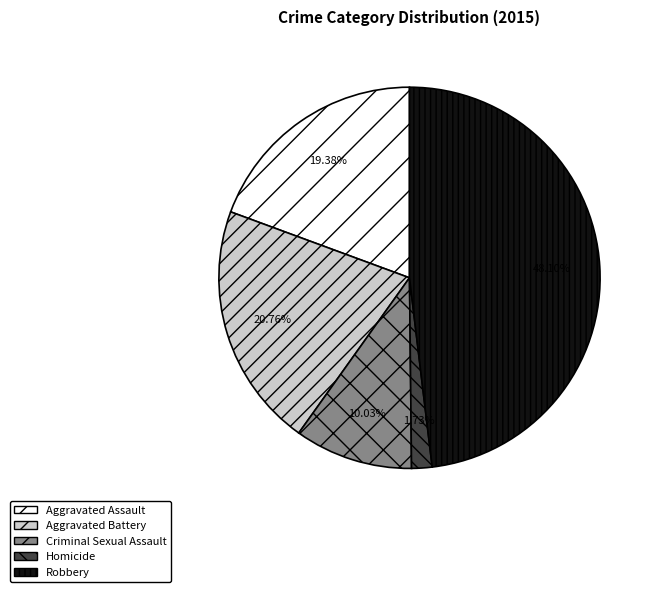

Which category has the biggest portion of the pie?

Robbery